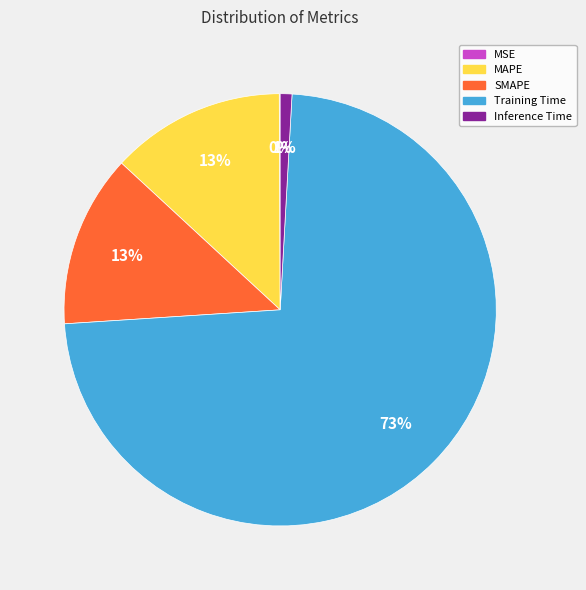

Combined, do Inference Time and Training Time account for over 50%?

Yes